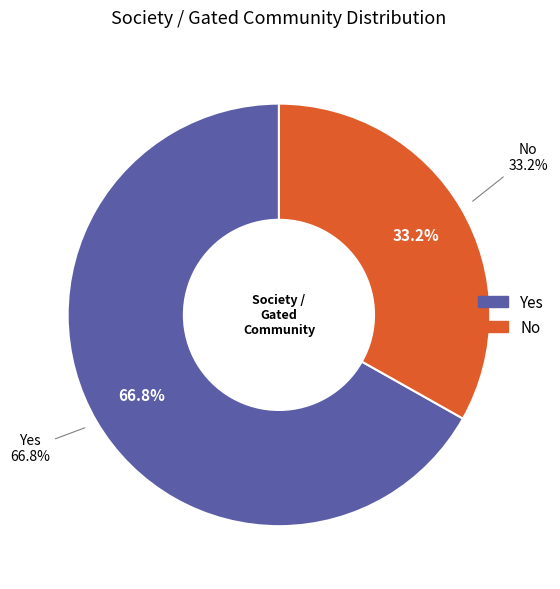

What percentage is the No slice, to the nearest percent?

33%